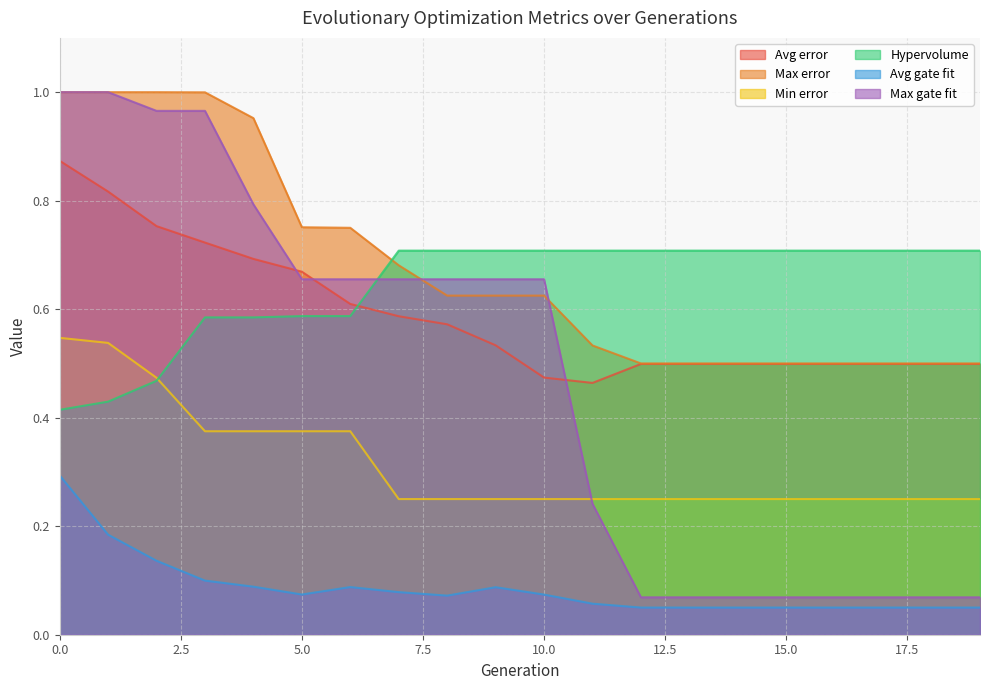

What is the total value across all series at 2?

3.8